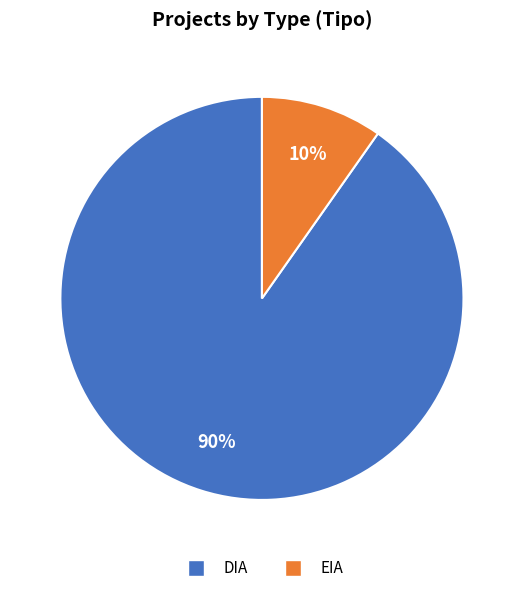

Rank the categories by value from highest to lowest.

DIA, EIA